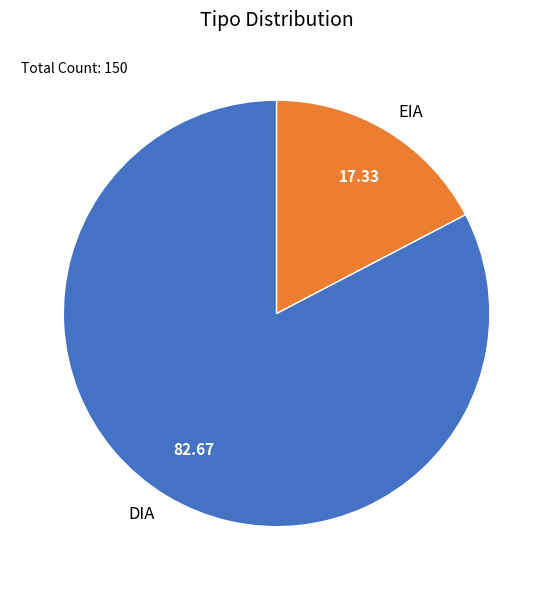

Which slice is the smallest?

EIA